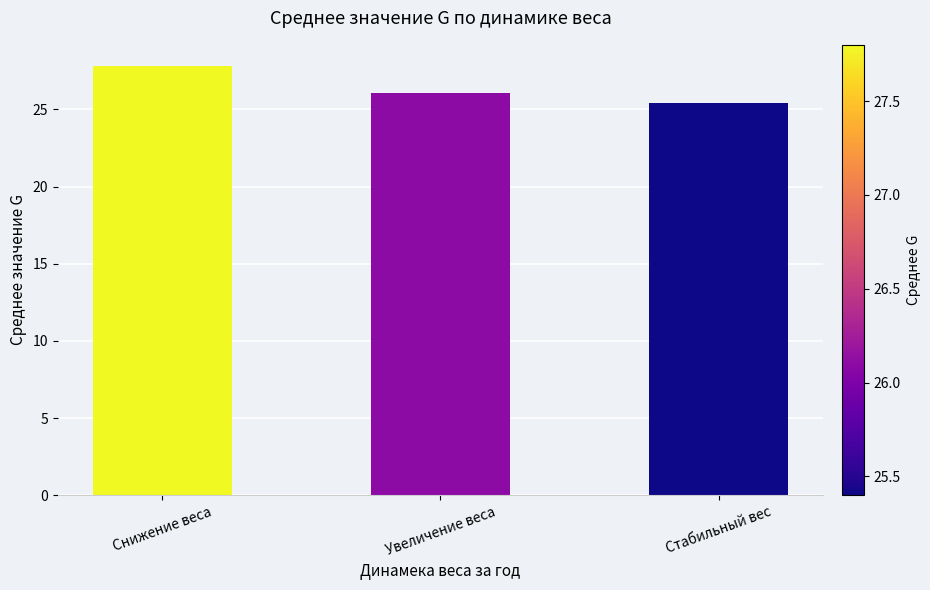

The value at Стабильный вес is 5.4. True or false?

False